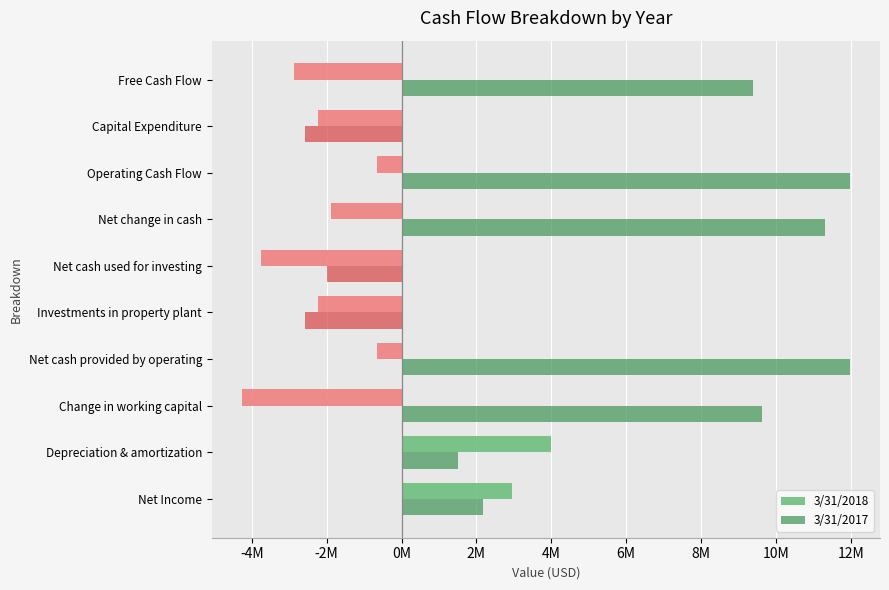

What are all the series names shown in the legend?

3/31/2018, 3/31/2017